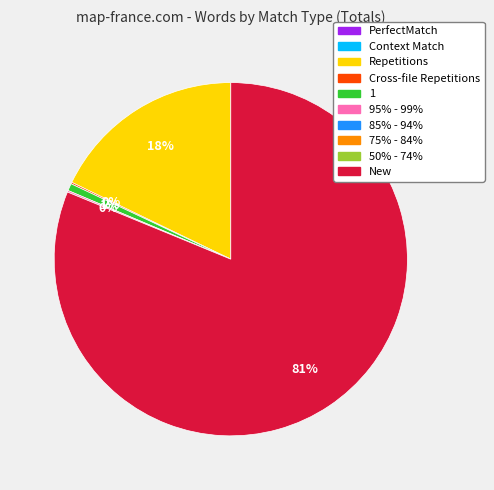

Does any single category account for the majority?

Yes